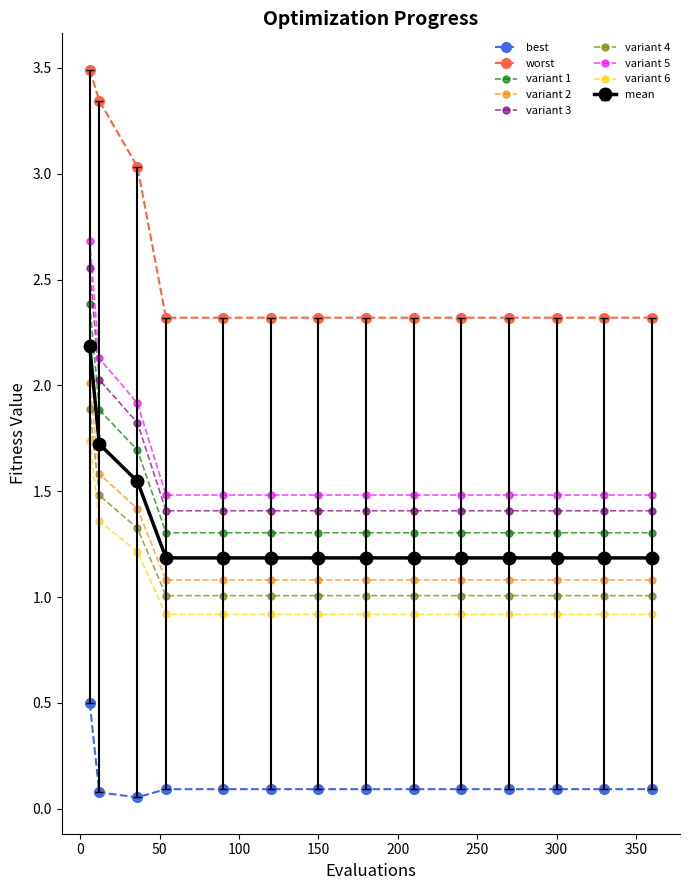

Which series has the largest total across all categories?

worst